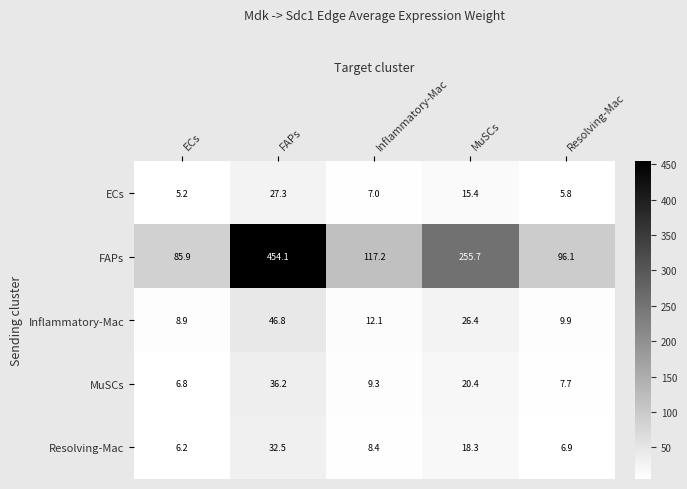

What is the spread (max minus min) of values at Inflammatory-Mac?

110.2